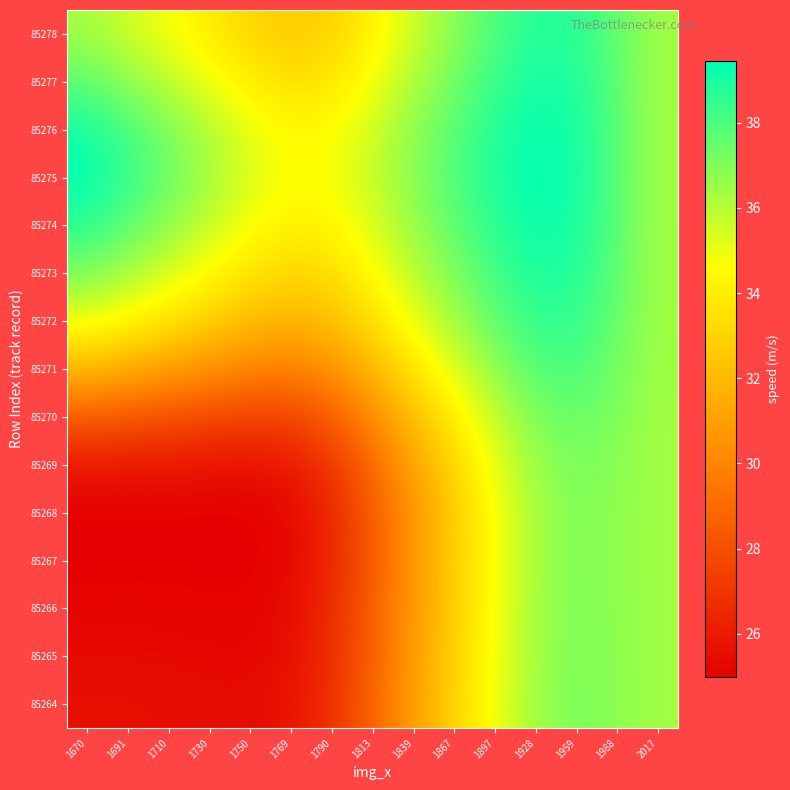

Reading right to left, transcribe all the data shown in this chart.

85264: 2017=36.4	1988=36.8	1959=37.1	1928=36.5	1897=34.9	1867=33.0	1839=31.0	1813=28.8	1790=26.9	1769=25.7	1750=25.4	1730=25.5	1710=25.6	1691=25.6	1670=25.6
85265: 2017=36.4	1988=36.8	1959=37.1	1928=36.4	1897=34.9	1867=32.9	1839=30.9	1813=28.7	1790=26.7	1769=25.6	1750=25.3	1730=25.3	1710=25.4	1691=25.4	1670=25.4
85266: 2017=36.4	1988=36.8	1959=37.1	1928=36.4	1897=34.8	1867=32.8	1839=30.8	1813=28.6	1790=26.6	1769=25.5	1750=25.1	1730=25.1	1710=25.2	1691=25.2	1670=25.2
85267: 2017=36.4	1988=36.8	1959=37.0	1928=36.3	1897=34.8	1867=32.8	1839=30.7	1813=28.5	1790=26.5	1769=25.3	1750=25.0	1730=25.0	1710=25.0	1691=25.0	1670=25.0
85268: 2017=36.4	1988=36.8	1959=37.0	1928=36.3	1897=34.8	1867=32.8	1839=30.7	1813=28.5	1790=26.5	1769=25.3	1750=25.0	1730=25.0	1710=25.0	1691=25.0	1670=25.0
85269: 2017=36.4	1988=36.8	1959=37.2	1928=36.6	1897=35.0	1867=33.1	1839=31.1	1813=29.0	1790=27.1	1769=26.0	1750=25.7	1730=25.8	1710=25.8	1691=25.9	1670=26.0
85270: 2017=36.4	1988=37.0	1959=37.5	1928=37.1	1897=35.8	1867=34.0	1839=32.2	1813=30.2	1790=28.5	1769=27.6	1750=27.5	1730=27.8	1710=28.0	1691=28.3	1670=28.5
85271: 2017=36.4	1988=37.3	1959=38.0	1928=37.8	1897=36.7	1867=35.3	1839=33.7	1813=32.0	1790=30.5	1769=29.8	1750=30.0	1730=30.5	1710=31.0	1691=31.5	1670=32.0
85272: 2017=36.4	1988=37.5	1959=38.5	1928=38.5	1897=37.6	1867=36.4	1839=35.0	1813=33.5	1790=32.2	1769=31.8	1750=32.2	1730=32.9	1710=33.6	1691=34.3	1670=35.0
85273: 2017=36.4	1988=37.6	1959=38.8	1928=38.9	1897=38.2	1867=37.1	1839=35.9	1813=34.5	1790=33.4	1769=33.1	1750=33.6	1730=34.5	1710=35.4	1691=36.3	1670=37.1
85274: 2017=36.4	1988=37.7	1959=39.0	1928=39.3	1897=38.7	1867=37.7	1839=36.6	1813=35.3	1790=34.3	1769=34.1	1750=34.8	1730=35.7	1710=36.7	1691=37.7	1670=38.7
85275: 2017=36.4	1988=37.8	1959=39.1	1928=39.4	1897=38.9	1867=37.9	1839=36.9	1813=35.7	1790=34.8	1769=34.6	1750=35.3	1730=36.3	1710=37.4	1691=38.4	1670=39.4
85276: 2017=36.4	1988=37.8	1959=39.0	1928=39.4	1897=38.8	1867=37.8	1839=36.7	1813=35.5	1790=34.5	1769=34.4	1750=35.0	1730=36.0	1710=37.1	1691=38.1	1670=39.0
85277: 2017=36.4	1988=37.7	1959=38.8	1928=39.1	1897=38.4	1867=37.3	1839=36.2	1813=34.8	1790=33.7	1769=33.5	1750=34.0	1730=34.9	1710=35.9	1691=36.8	1670=37.7
85278: 2017=36.4	1988=37.6	1959=38.7	1928=38.8	1897=38.0	1867=36.8	1839=35.6	1813=34.2	1790=33.0	1769=32.6	1750=33.1	1730=33.9	1710=34.8	1691=35.6	1670=36.4